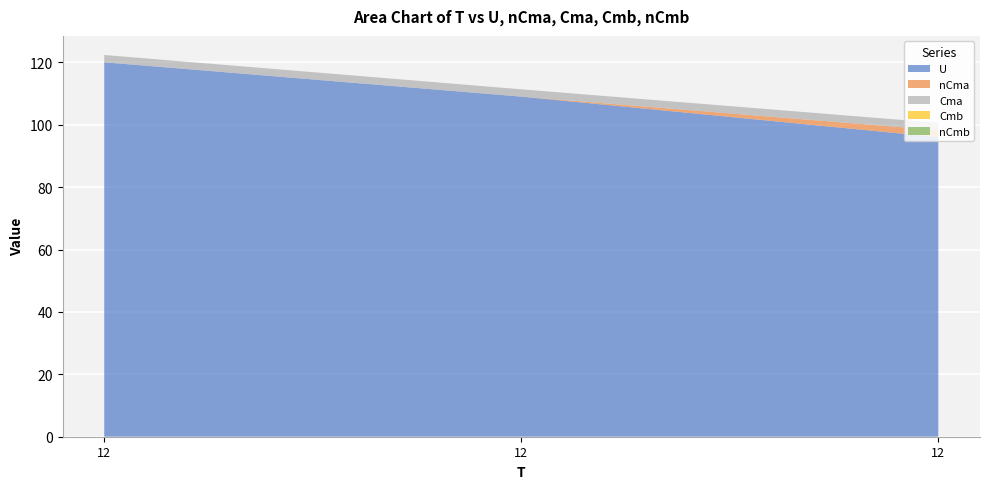

Reading right to left, transcribe all the data shown in this chart.

U: 12=96.0	12=109.0	12=120.0
nCma: 12=2.2	12=0.0	12=0.0
Cma: 12=2.3	12=2.3	12=2.3
Cmb: 12=0.0	12=0.0	12=0.0
nCmb: 12=0.0	12=0.0	12=0.0